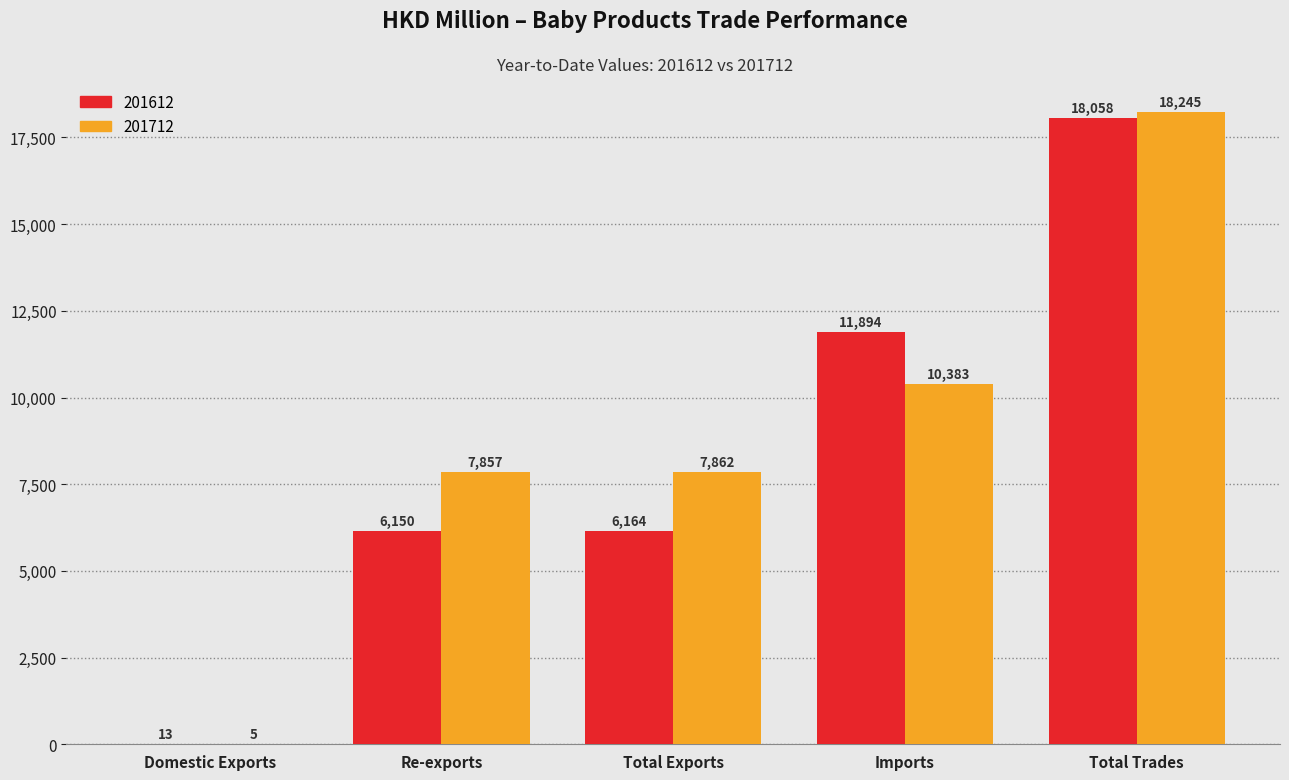

What is the sum of the 201712 values at Re-exports and Domestic Exports?

7862.0